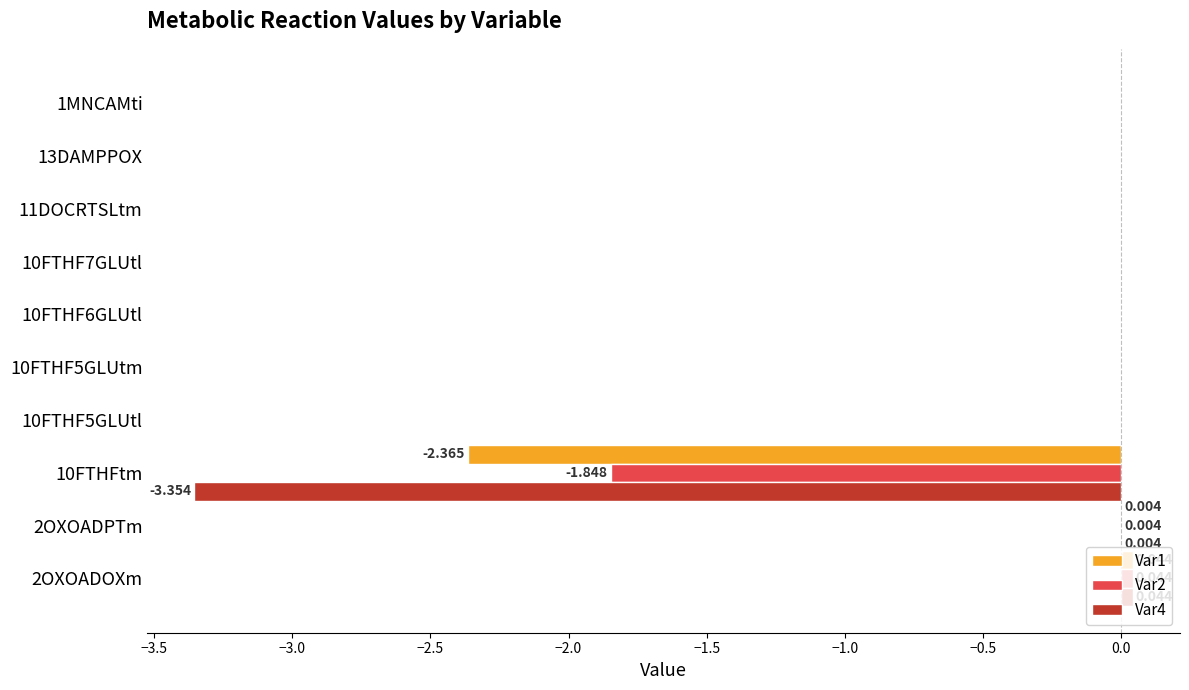

Reading right to left, list all the values displayed in this chart.

Var1: 0.0	0.0	0.0	0.0	0.0	0.0	0.0	-2.4	0.0	0.0
Var2: 0.0	0.0	0.0	0.0	0.0	0.0	0.0	-1.8	0.0	0.0
Var4: 0.0	0.0	0.0	0.0	0.0	0.0	0.0	-3.4	0.0	0.0